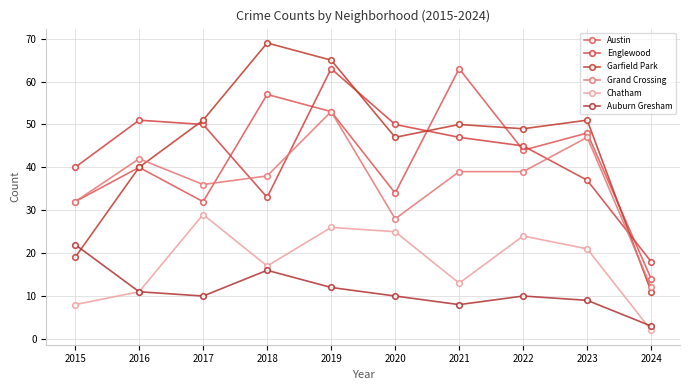

What is the spread (max minus min) of values at 2023?

42